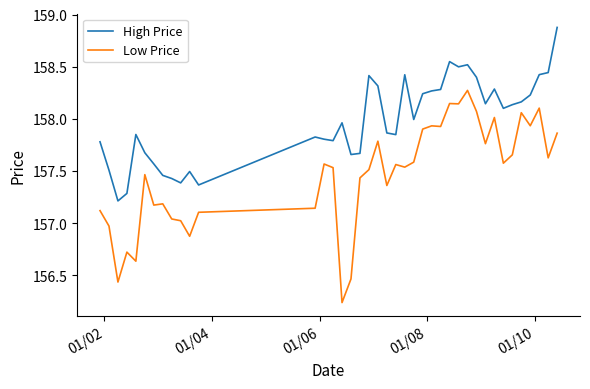

List the series in order of their overall mean, highest first.

High Price, Low Price